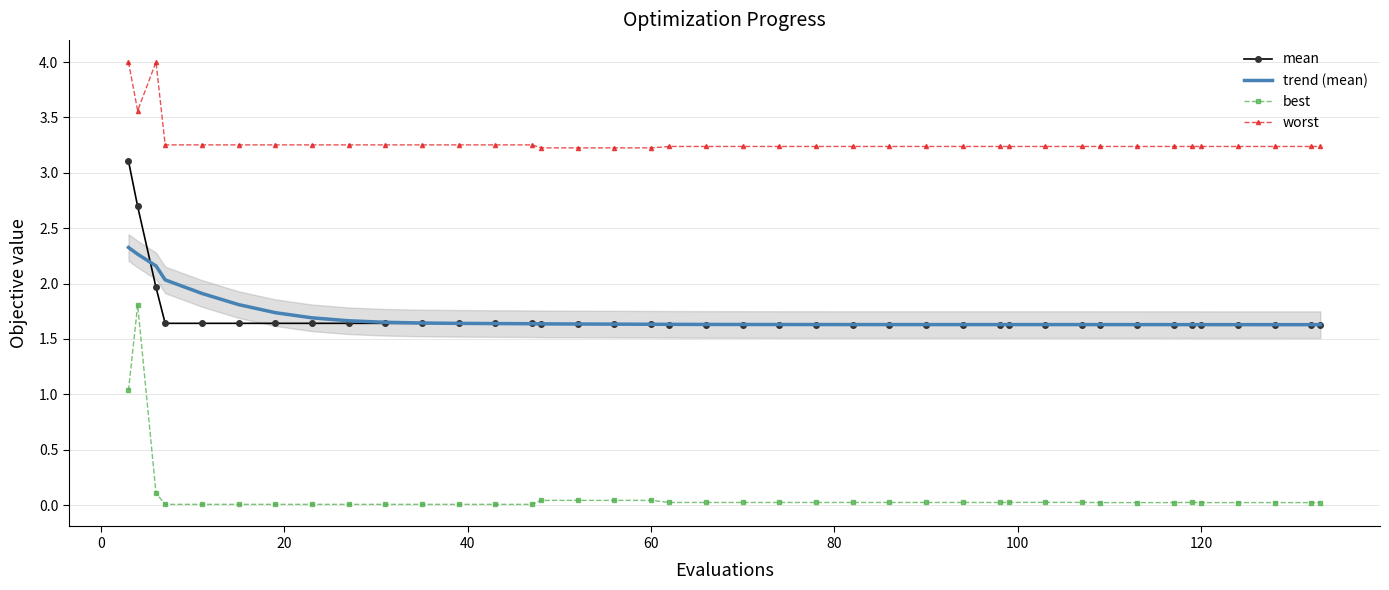

What is the maximum value for trend (mean)?

2.3